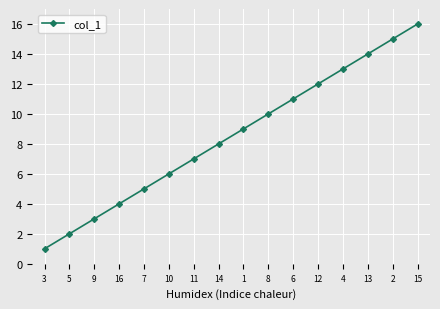

What is the difference between the second highest and second lowest values?

13